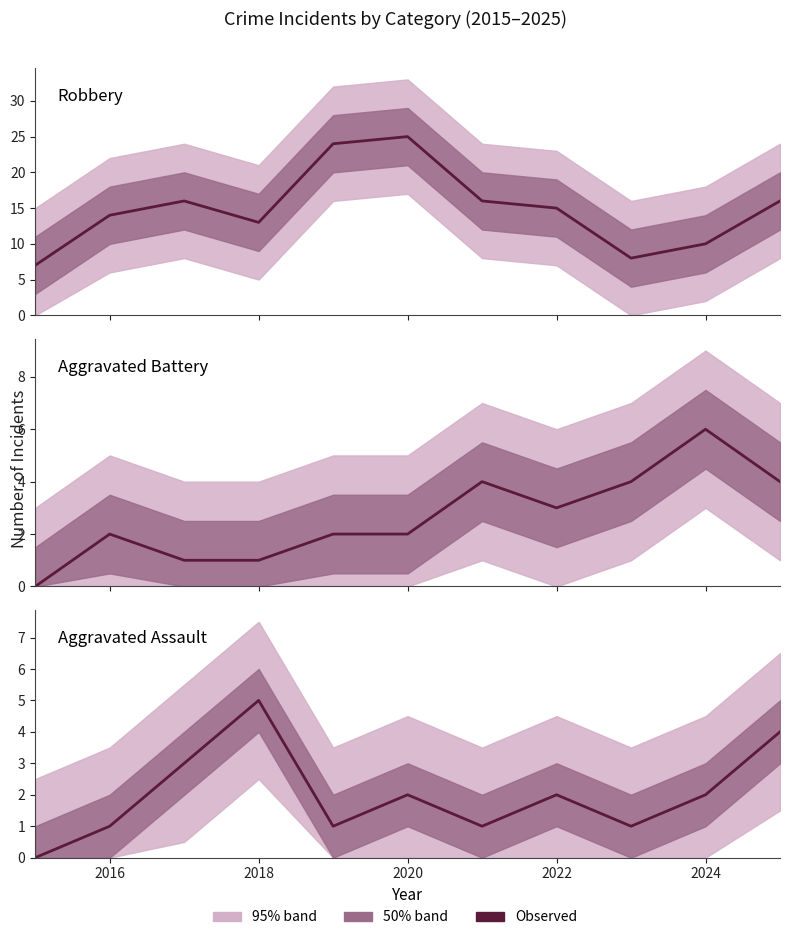

Is this an area chart (filled region under the line)?

No